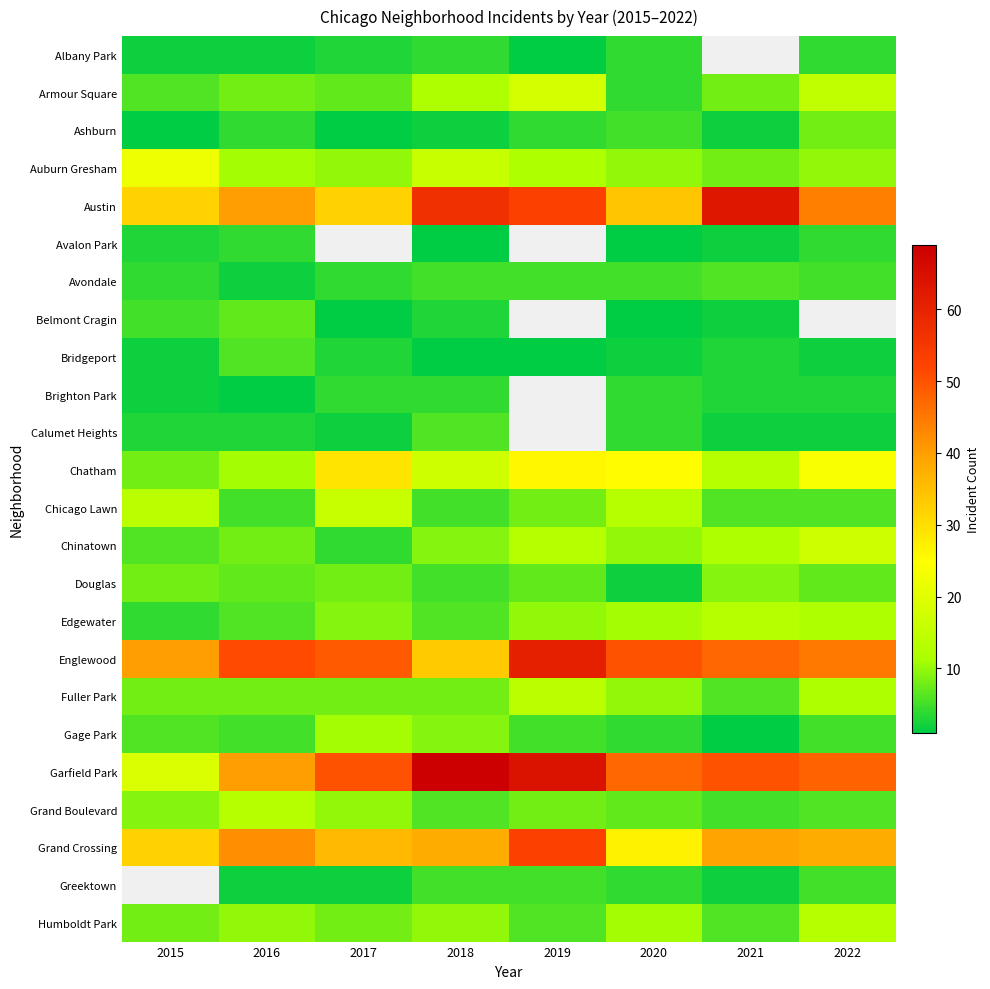

At how many categories does at least one series exceed 18?

8